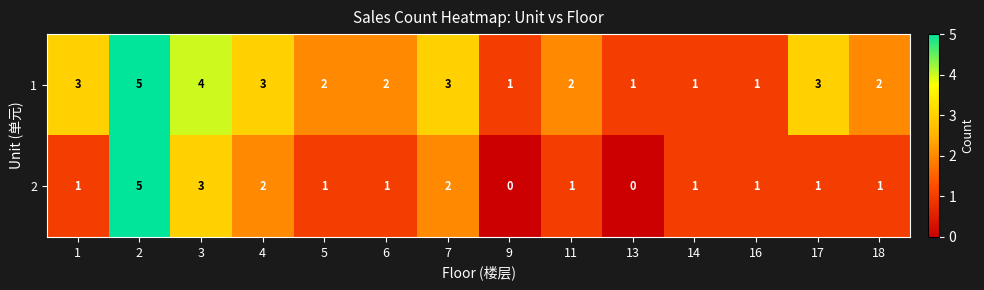

At which category is the sum across all series the highest?

2